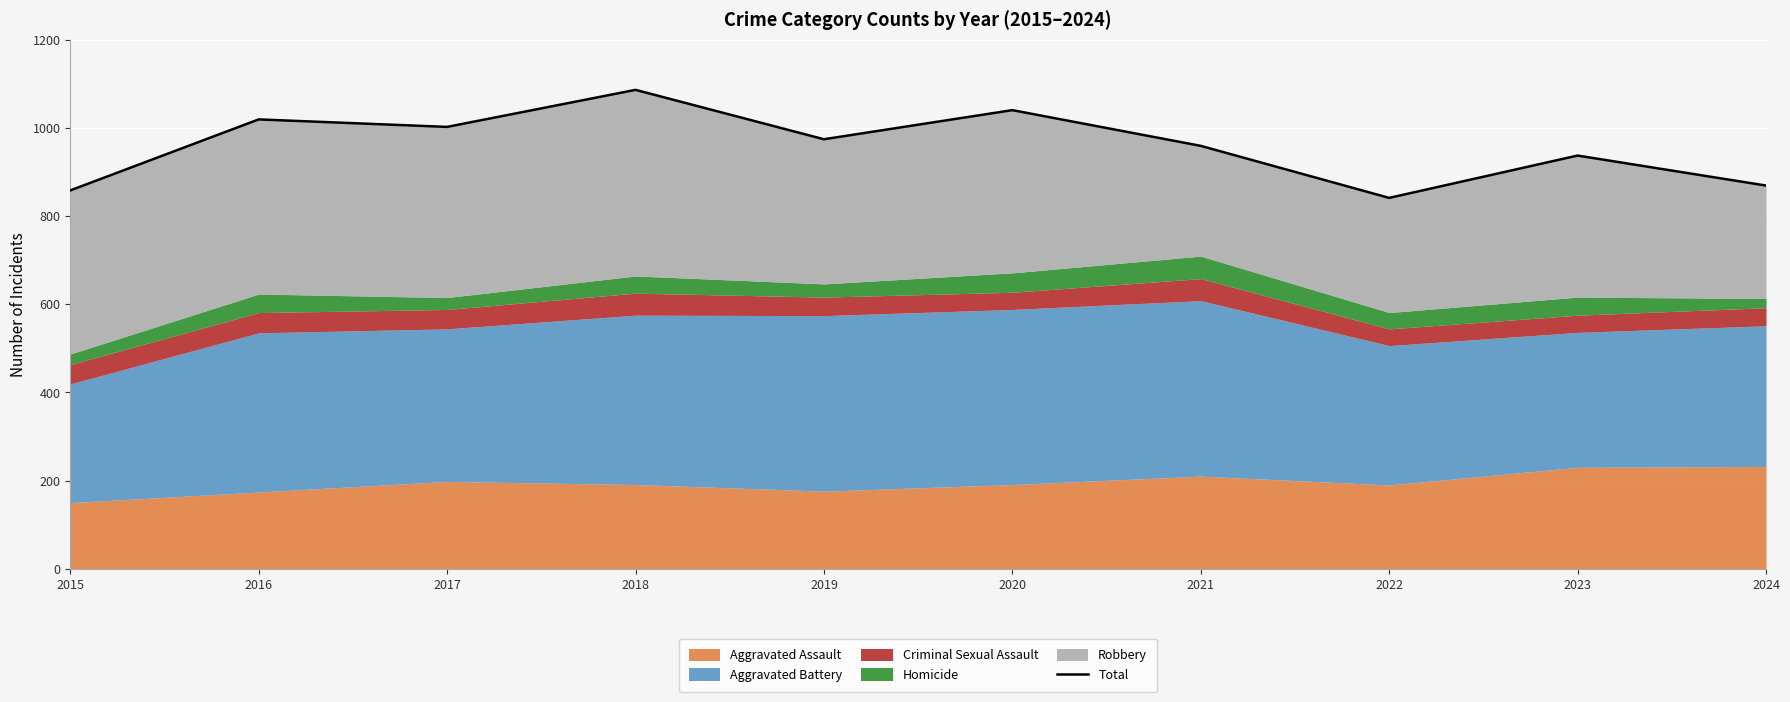

The chart shows a value of 608 at 2019. True or false?

False